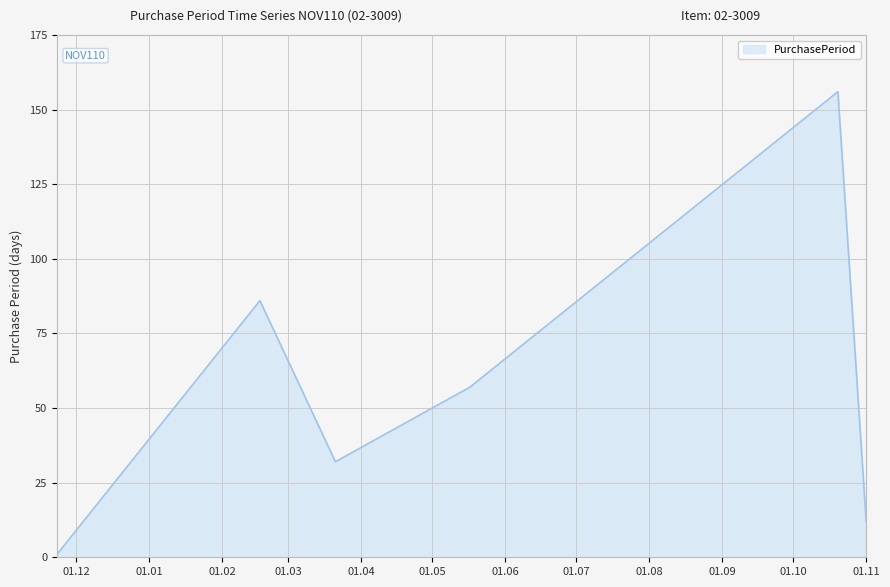

True or false: the data has more than 0 interior local peaks.

True